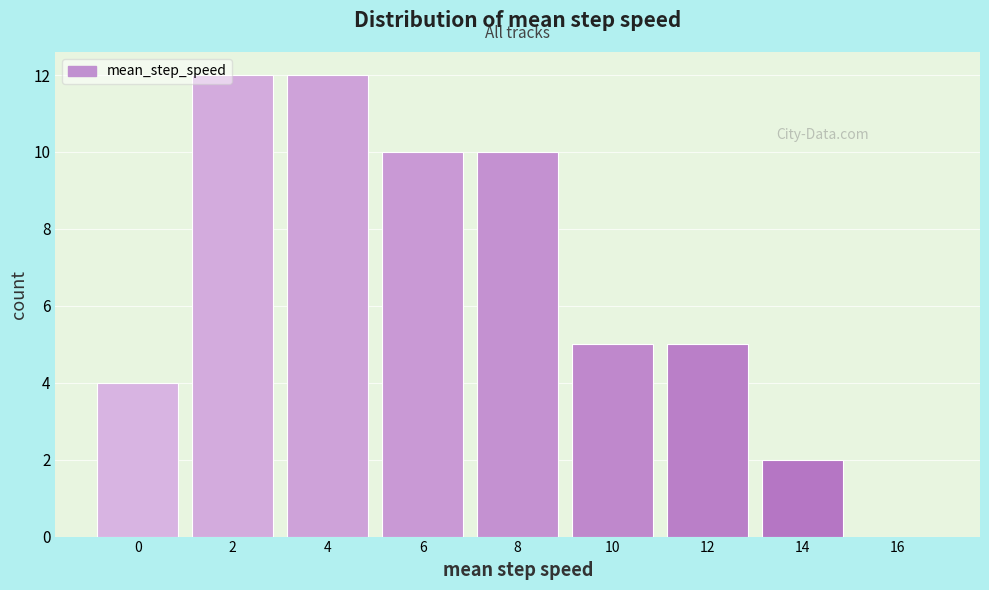

Reading right to left, extract all data points from this chart.

16=0	14=2	12=5	10=5	8=10	6=10	4=12	2=12	0=4